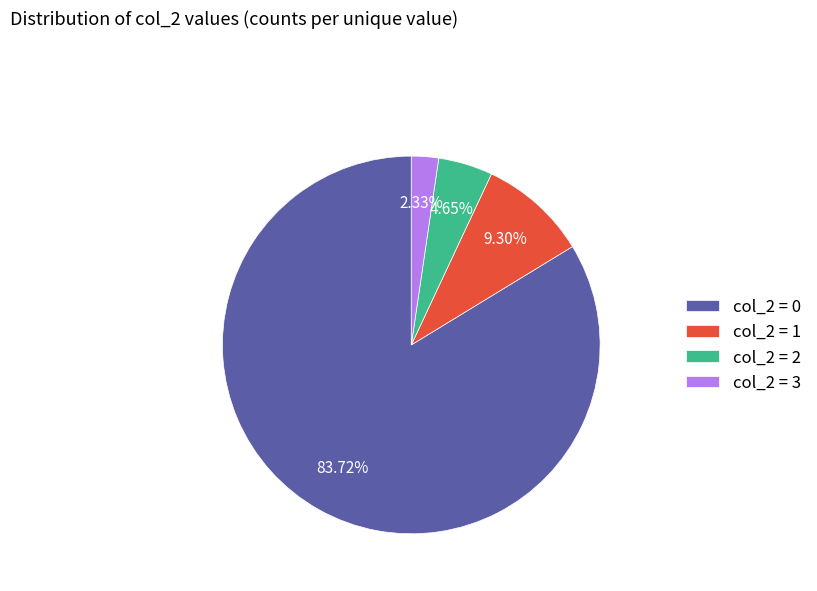

Combined, do col_2 = 0 and col_2 = 1 account for over 50%?

Yes